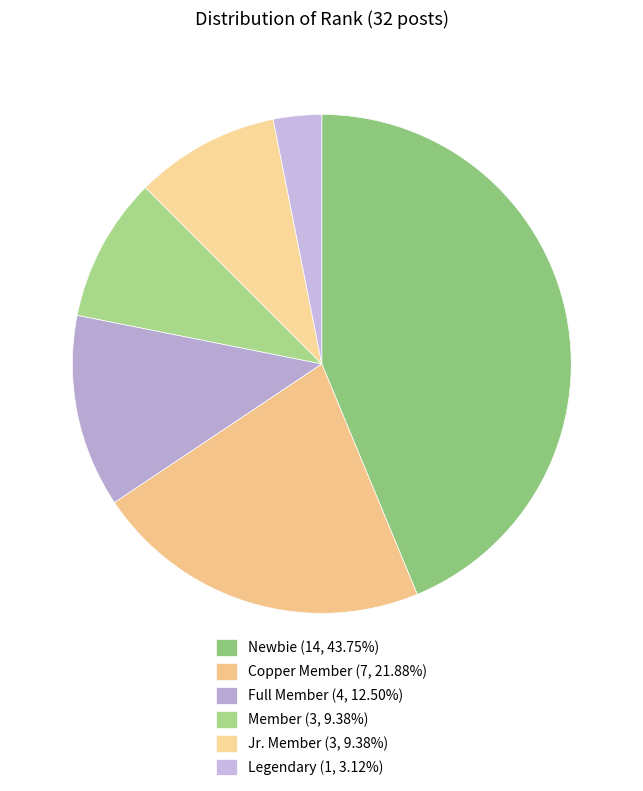

What percentage is the Jr. Member slice, to the nearest percent?

9%